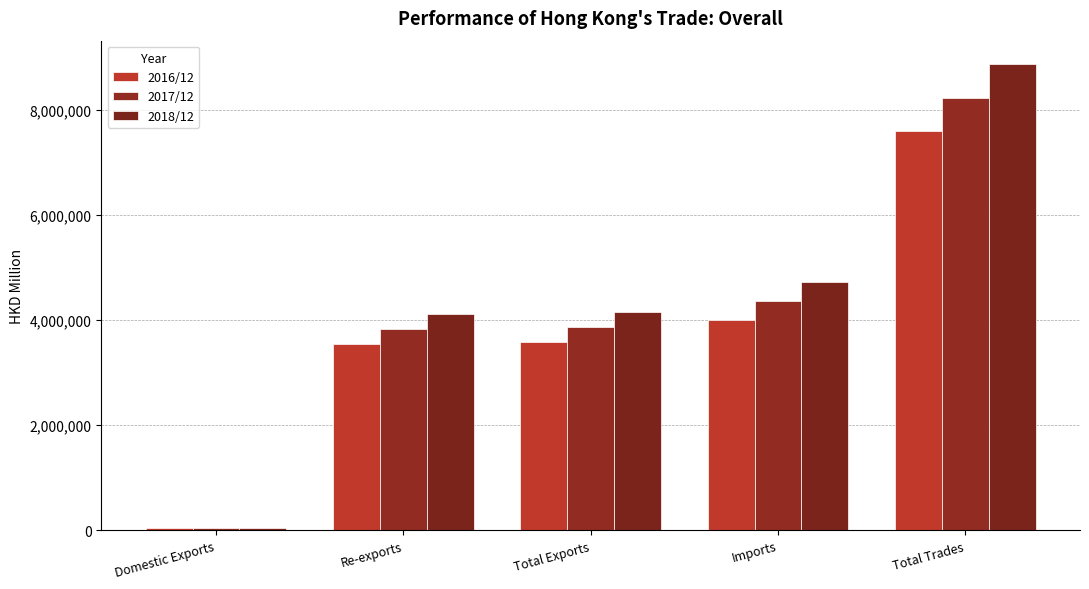

The 2016/12 series shows 3545371.7 at Re-exports. True or false?

True